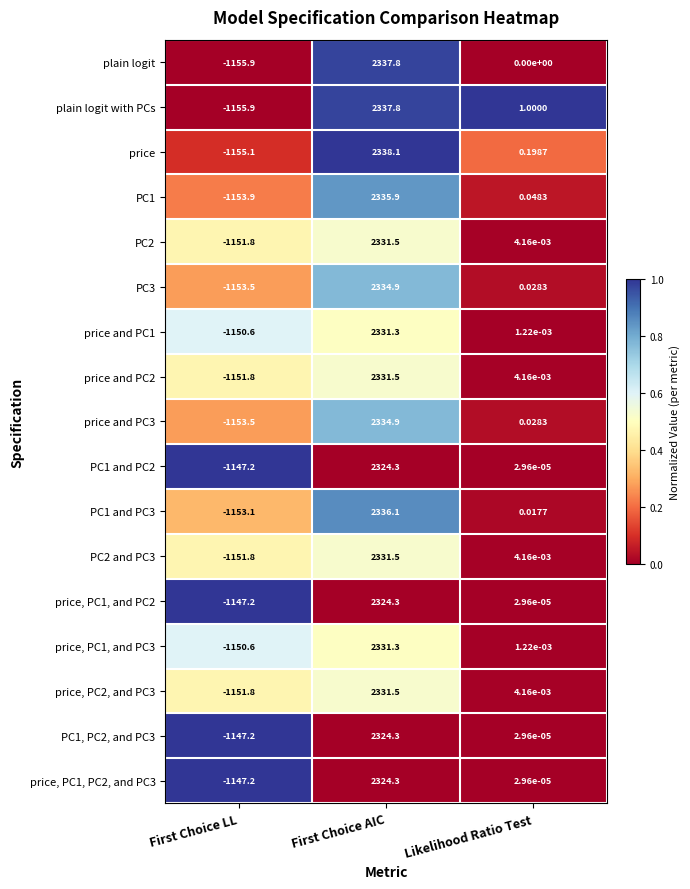

Between First Choice LL and Likelihood Ratio Test, which series saw the biggest shift?

plain logit with PCs